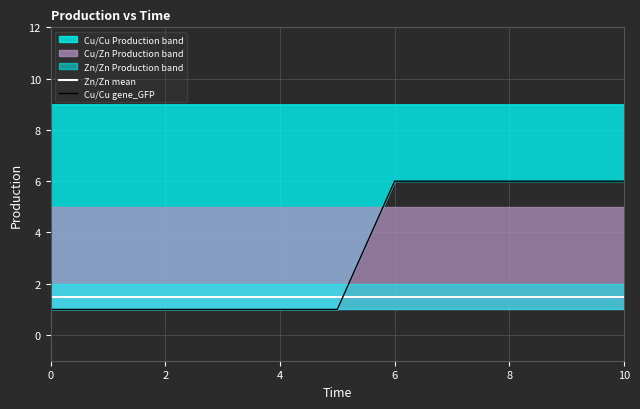

Read the Zn/Zn mean value at 6.

1.5